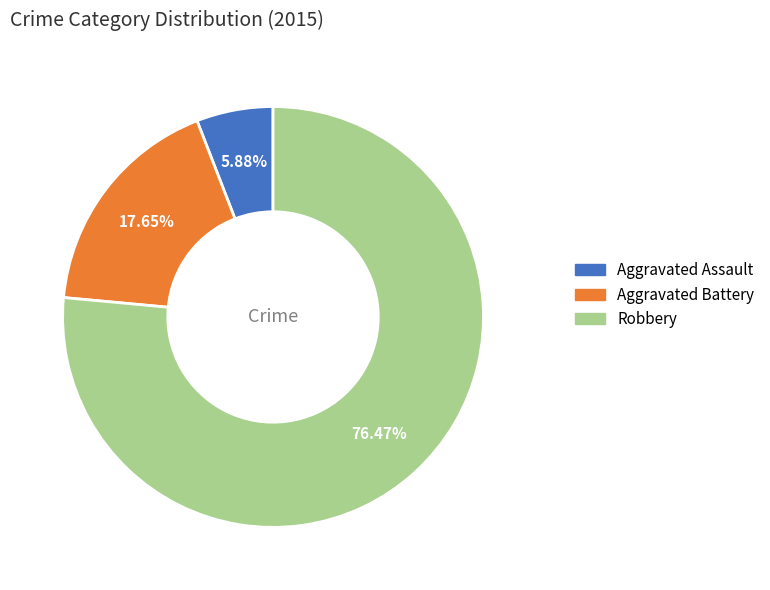

How many slices are in this pie chart?

3